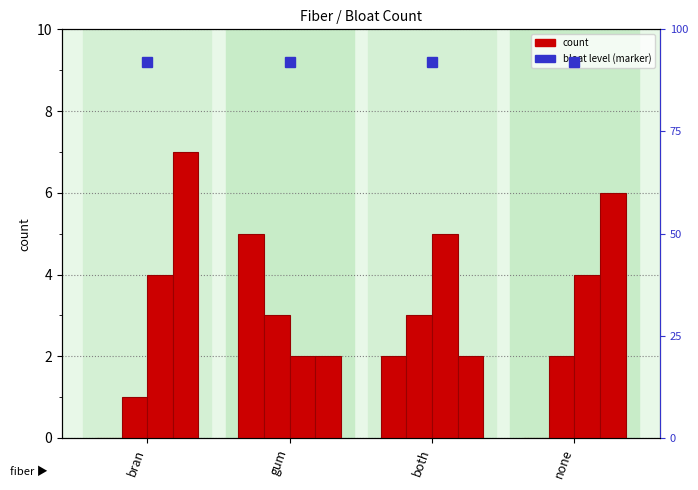

What is the average value of the low series?

4